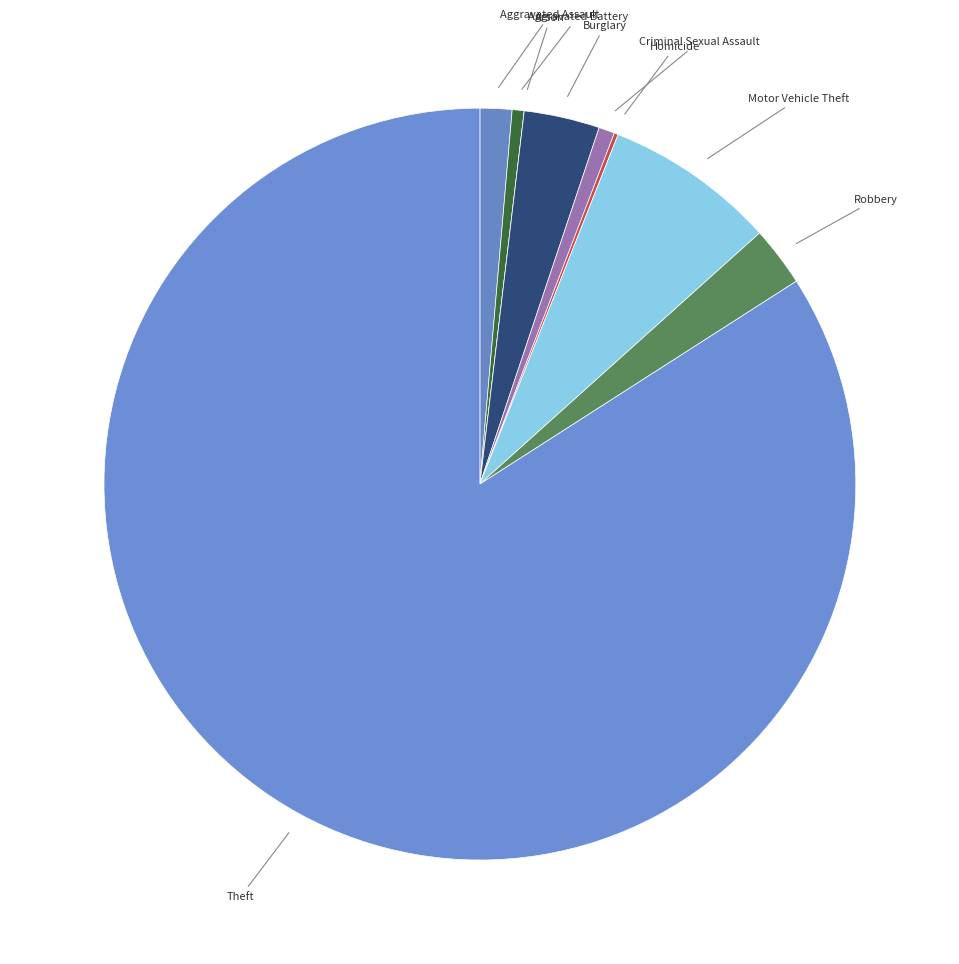

Which category has the smallest portion of the pie?

Arson